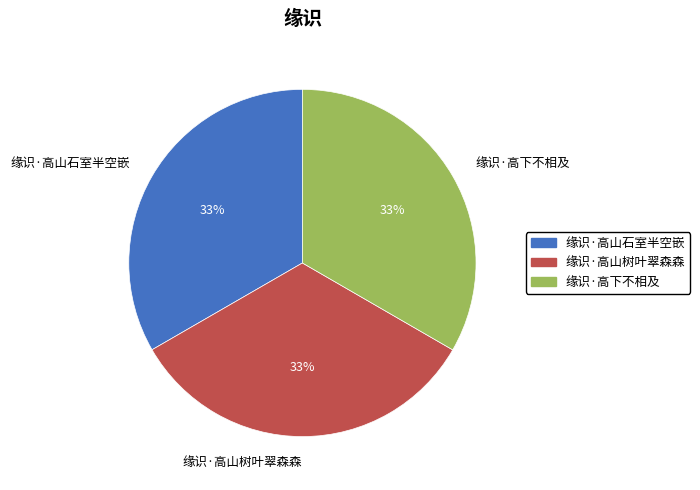

Is it true that 缘识·高下不相及 is 24% of the pie?

False